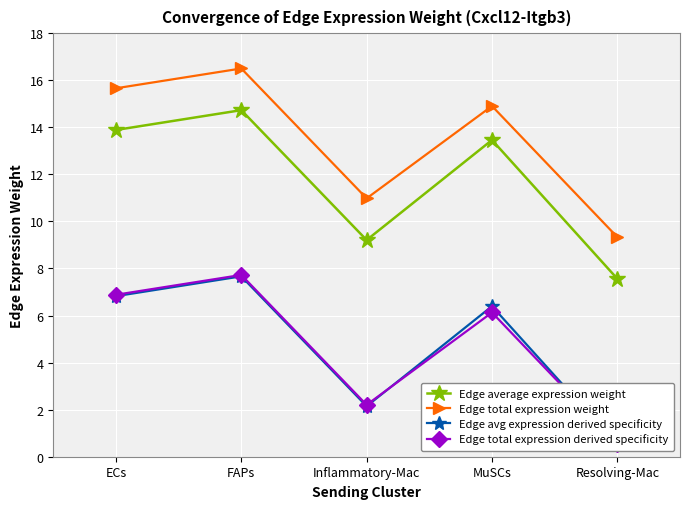

Which label corresponds to the largest value in the chart?

FAPs